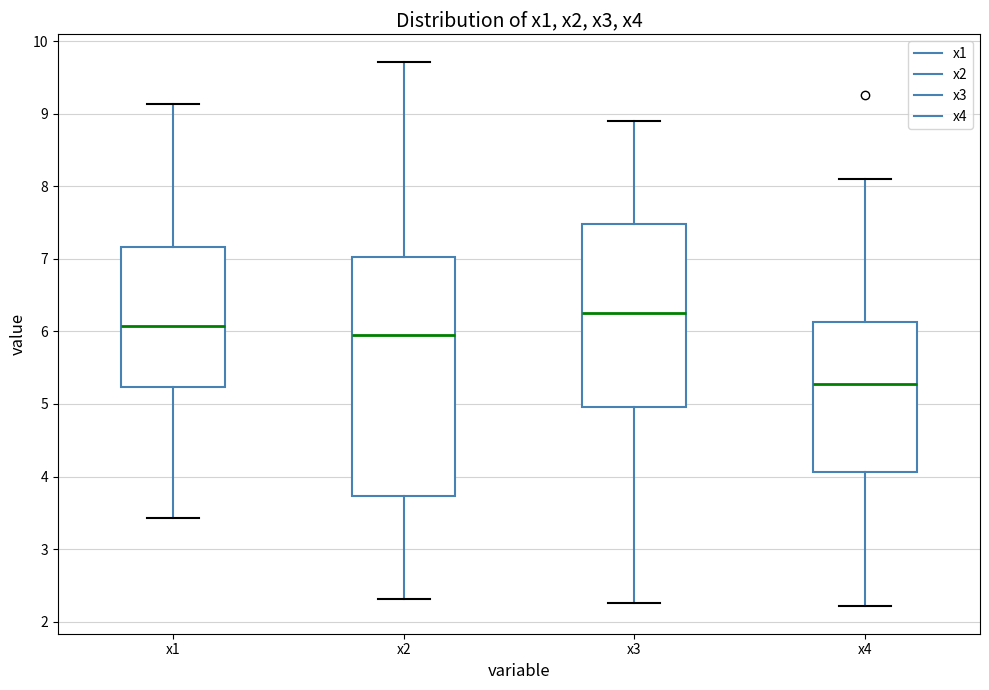

Which box is the tallest, from its lower edge to its upper edge?

x2